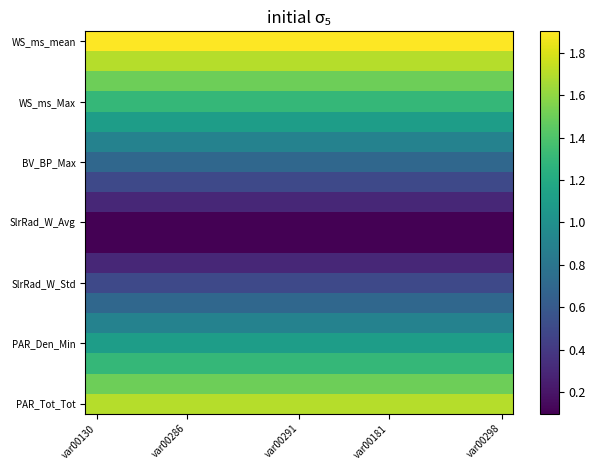

At which category does the chart reach its minimum across all series?

var00130